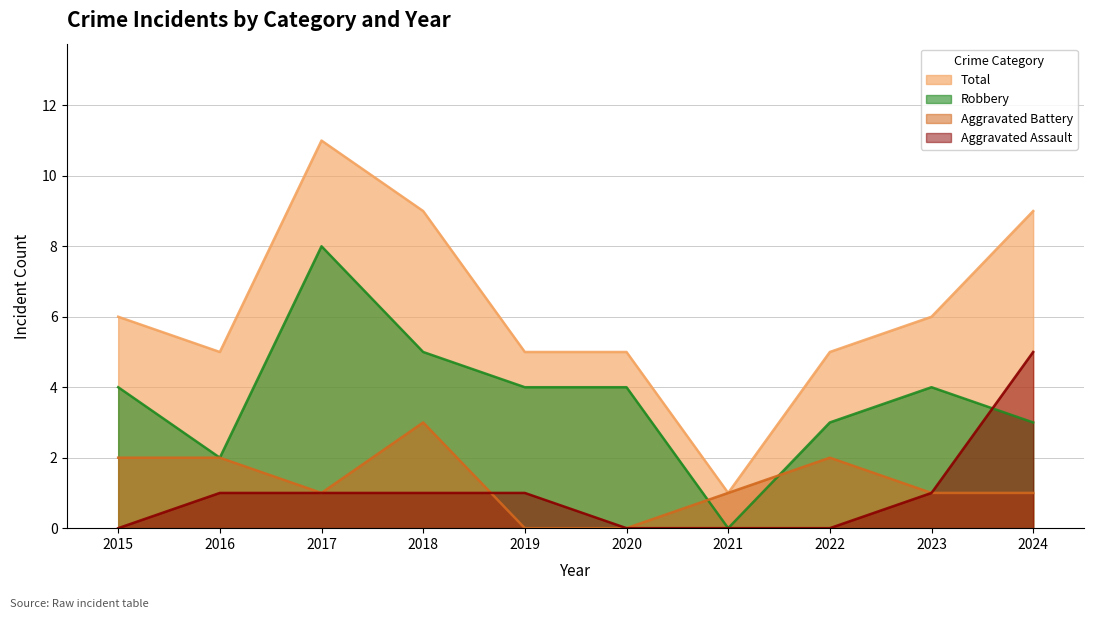

True or false: Robbery and Aggravated Battery intersect in this chart.

True